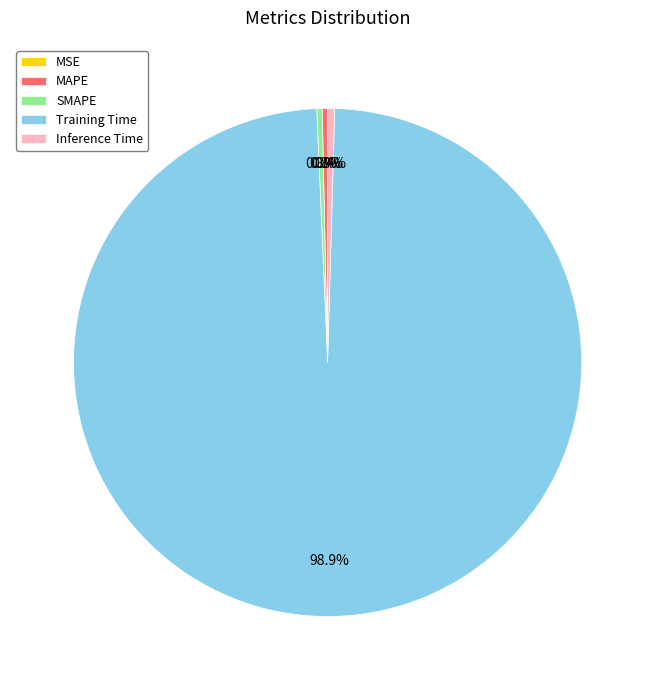

The Training Time slice represents 92% of the pie. True or false?

False